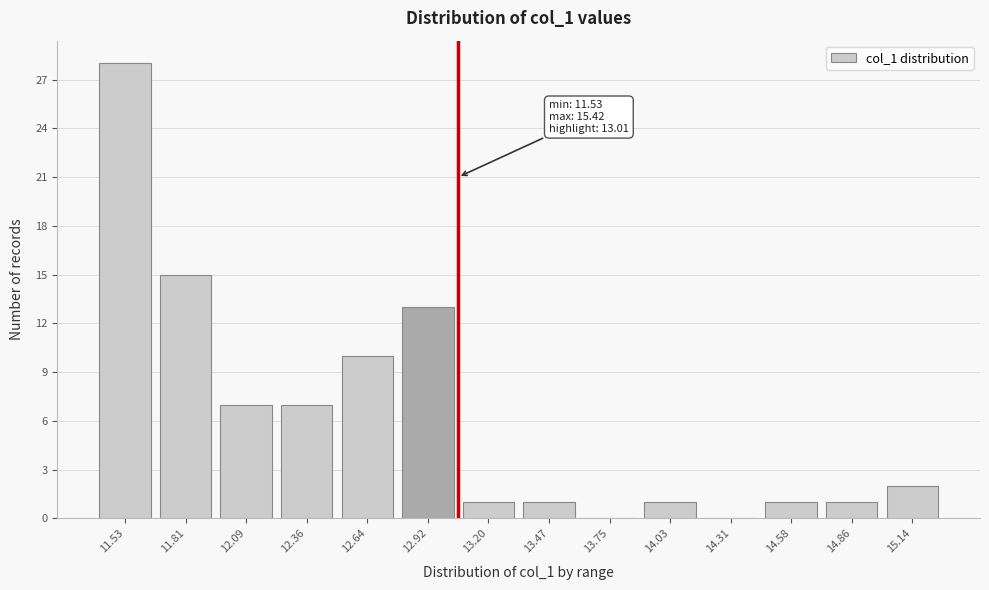

Reading left to right, extract all data points from this chart.

11.53=28	11.81=15	12.09=7	12.36=7	12.64=10	12.92=13	13.20=1	13.47=1	13.75=0	14.03=1	14.31=0	14.58=1	14.86=1	15.14=2